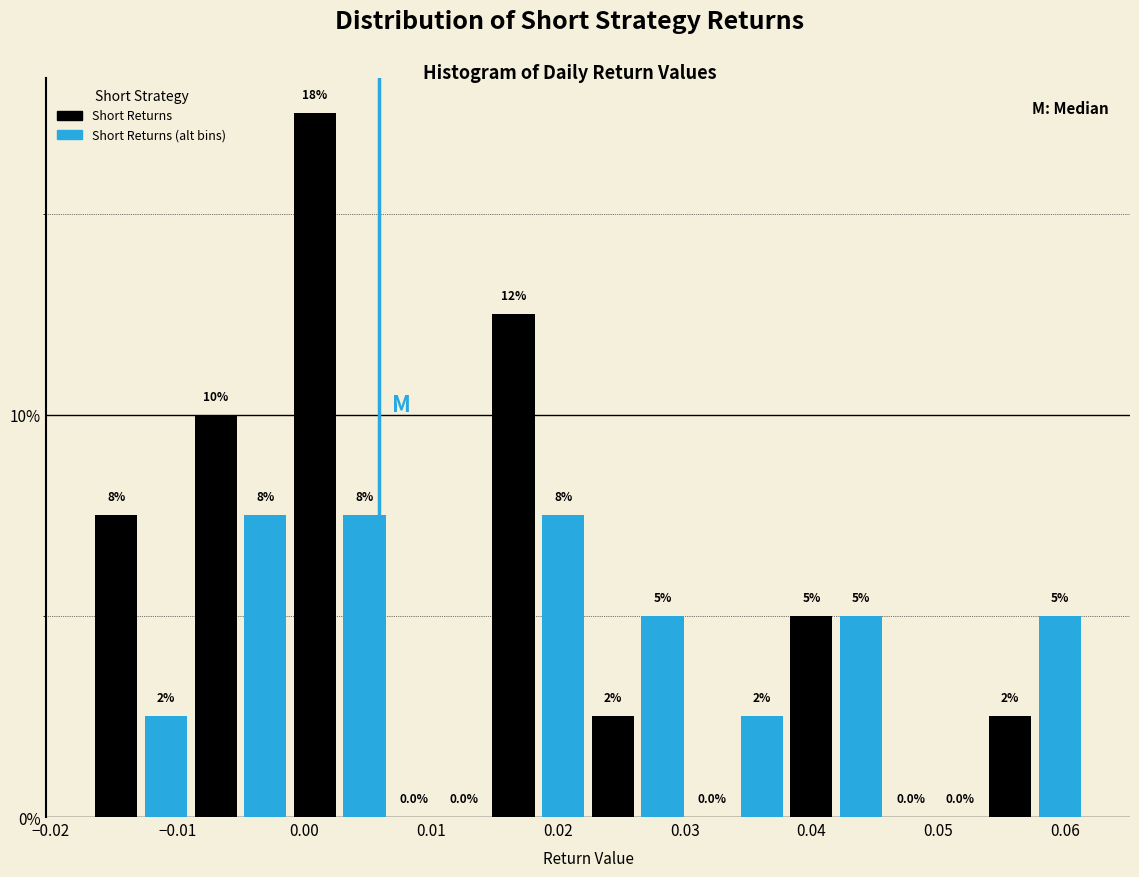

Read against the x-axis, roughly where is the centre of the tallest bar?

0.001